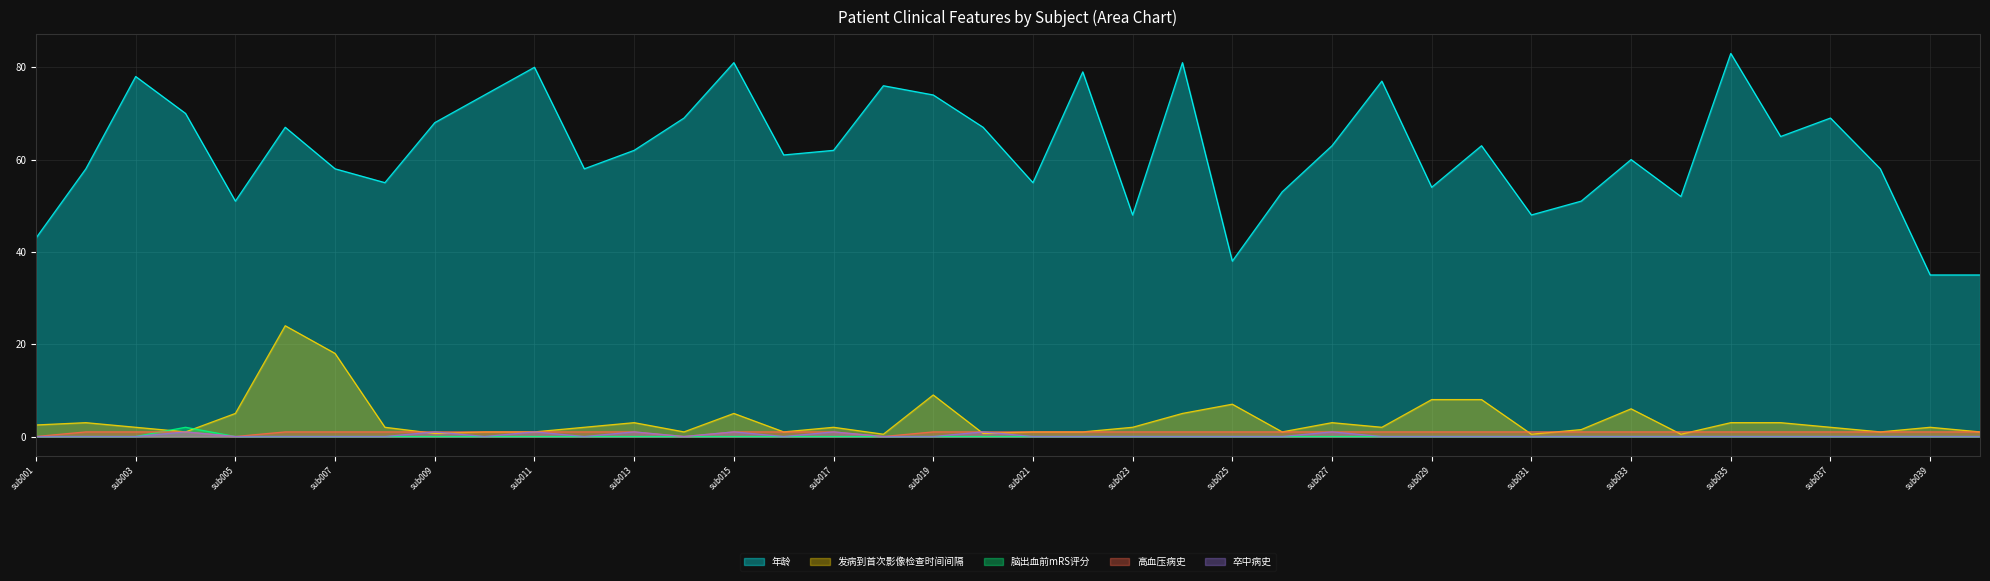

At which category does 年龄 reach its first local peak?

sub003